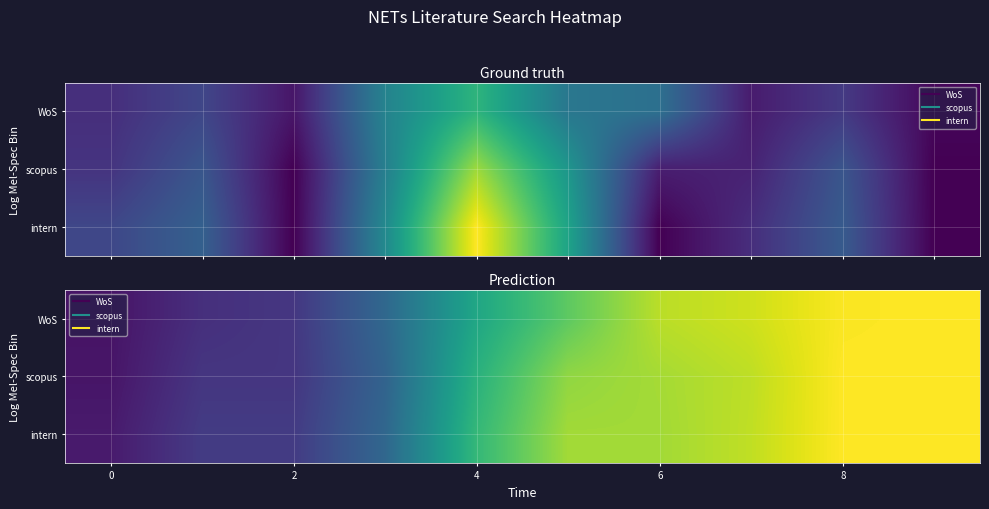

At which category is the sum across all series the highest?

9